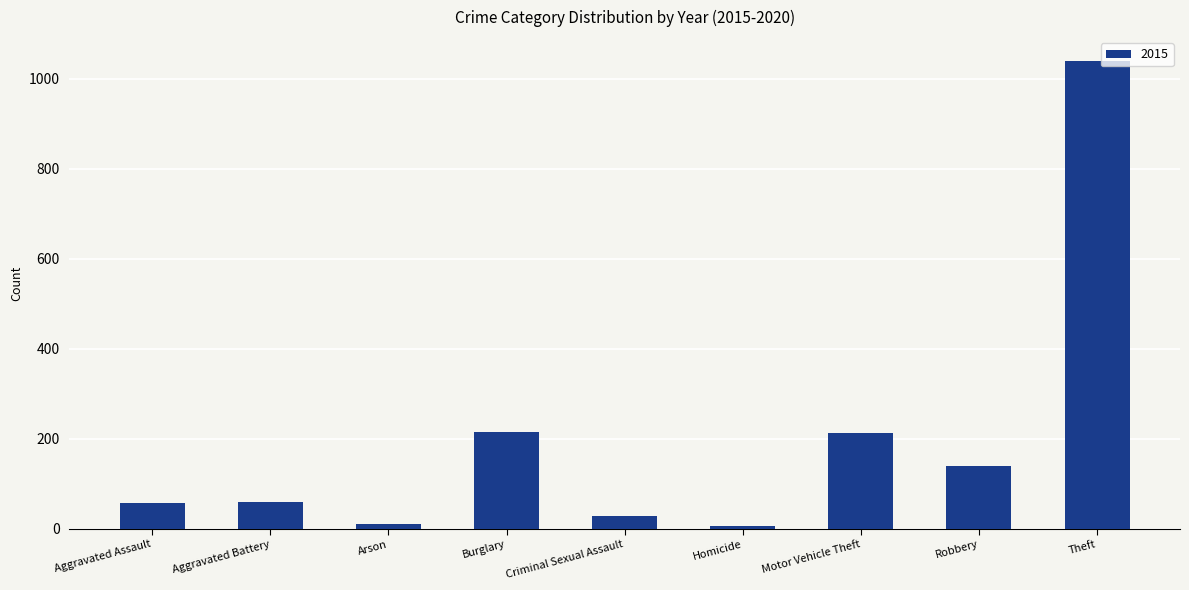

What is the maximum value shown in the chart?

1041